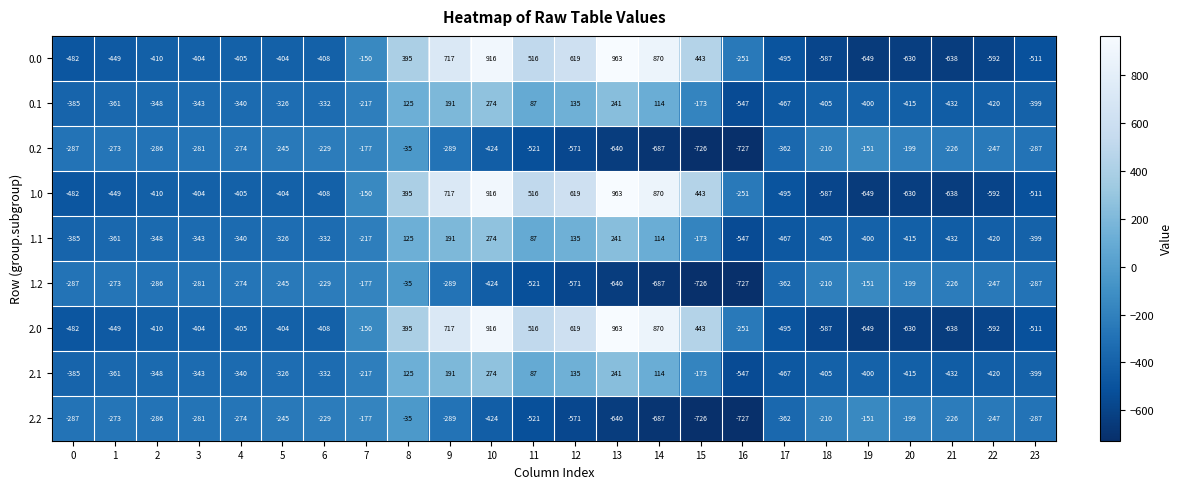

What is the difference between the maximum and second lowest values in the 0.0 series?

1601